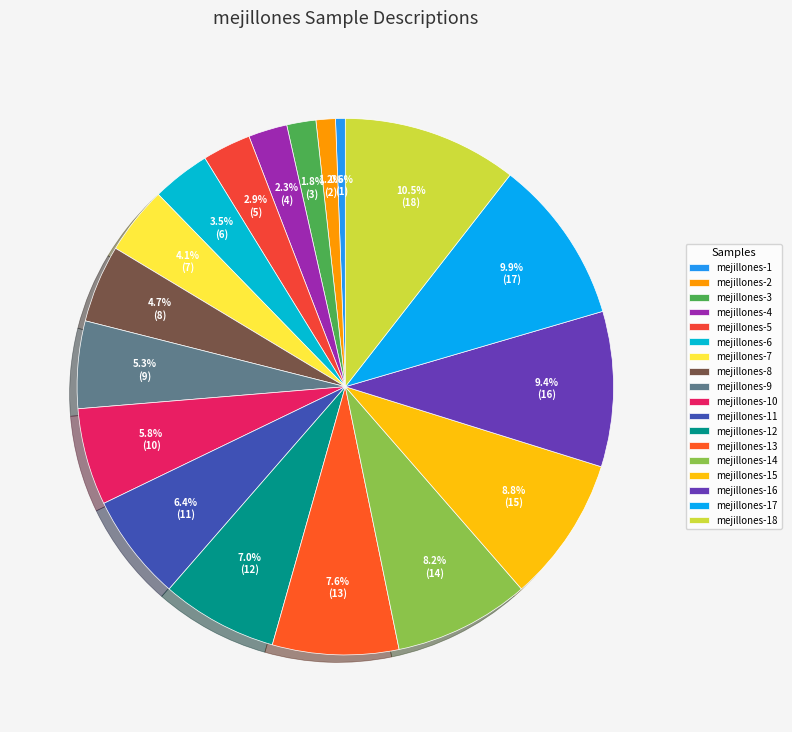

To the nearest percent, what percentage of the pie is mejillones-17?

10%